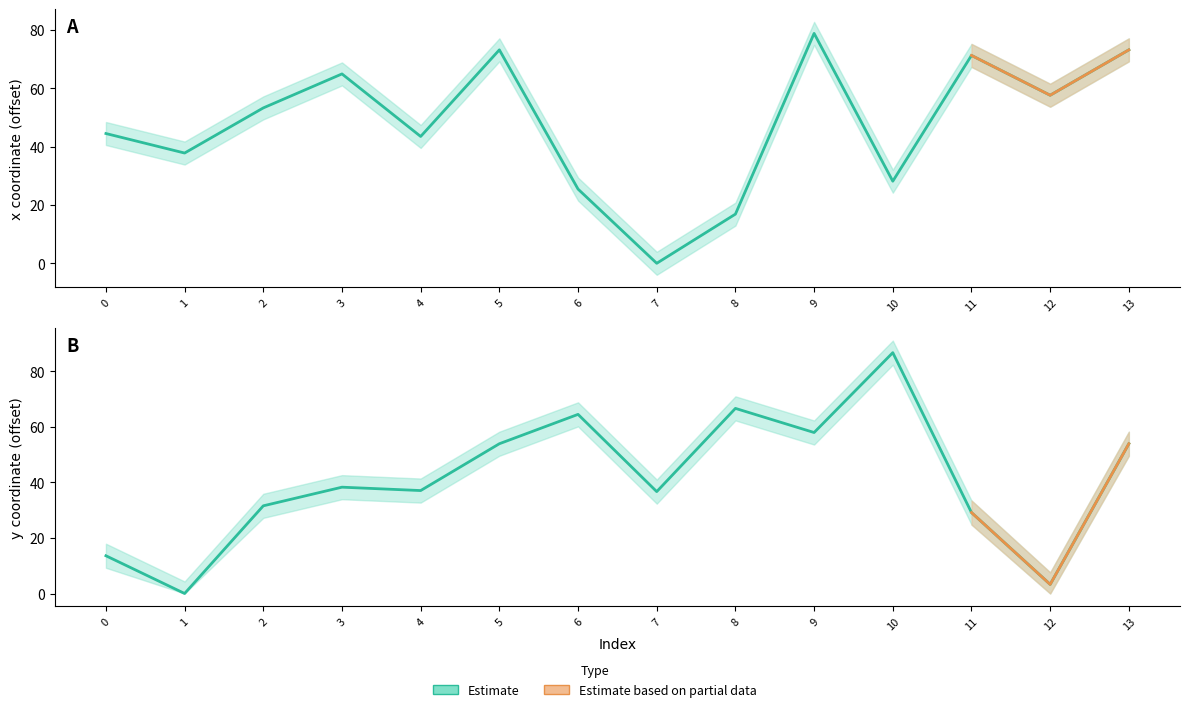

What is the maximum value for x?

78.9